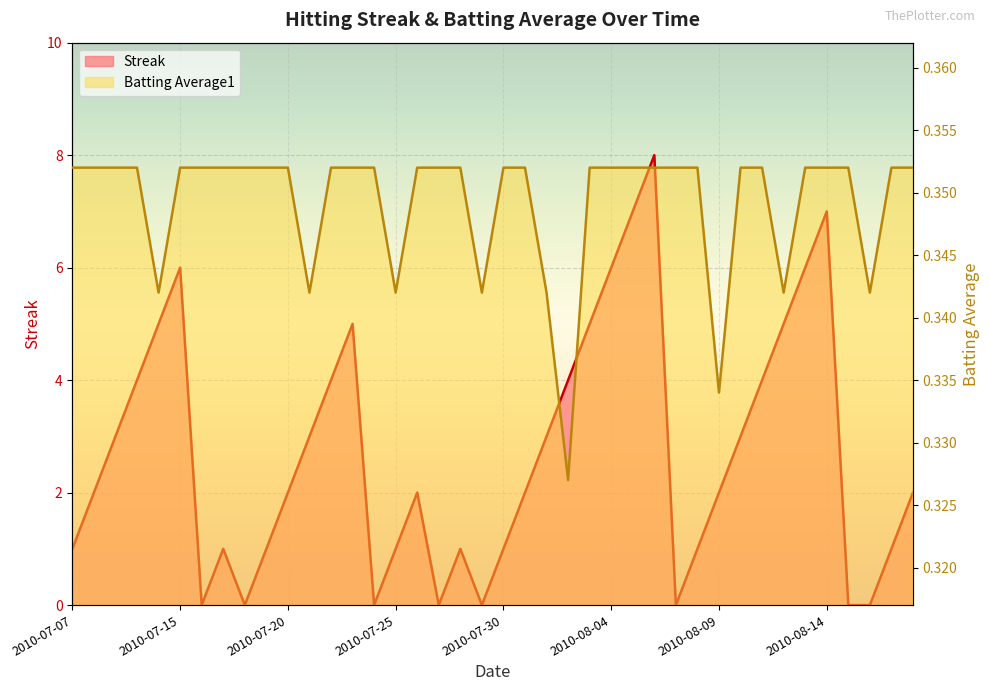

What is the value of the Streak point at the 26th from the left?

6.0